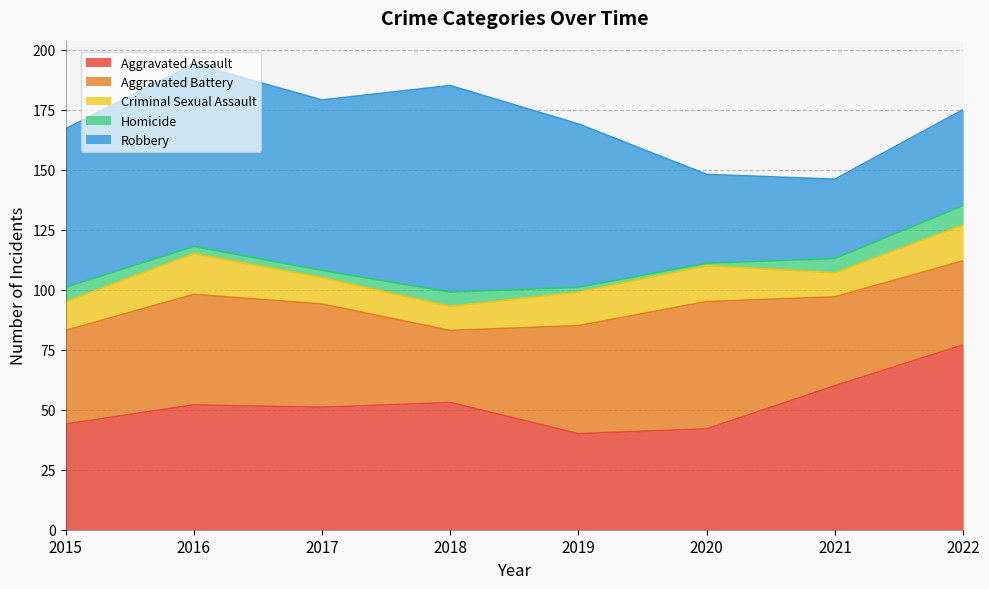

What is the difference between the Homicide values at 2020 and 2015?

5